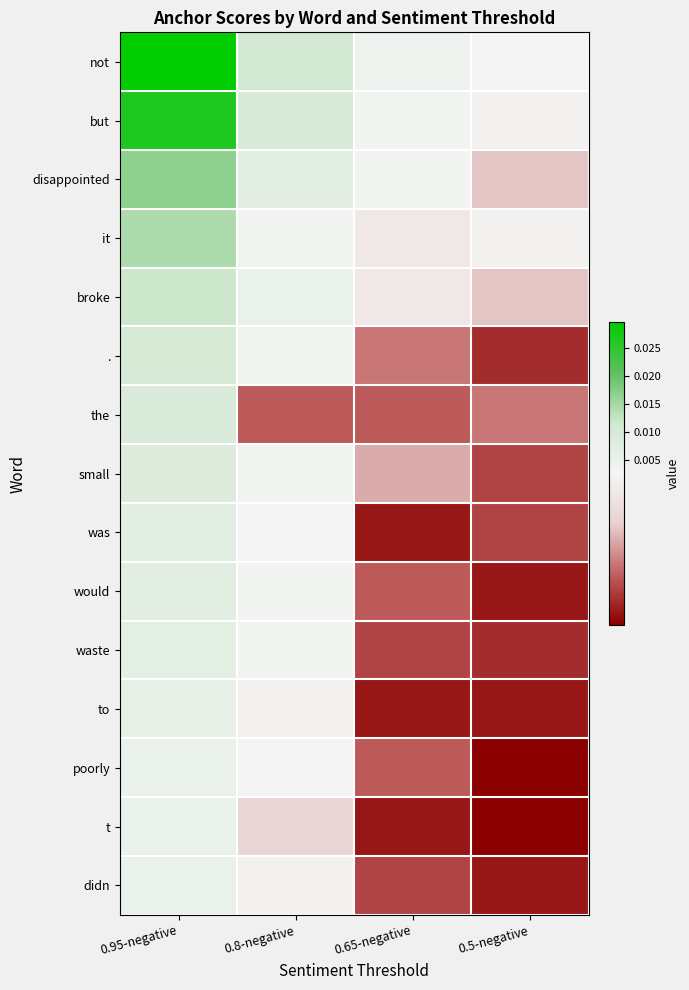

Count the number of data series in this chart.

15